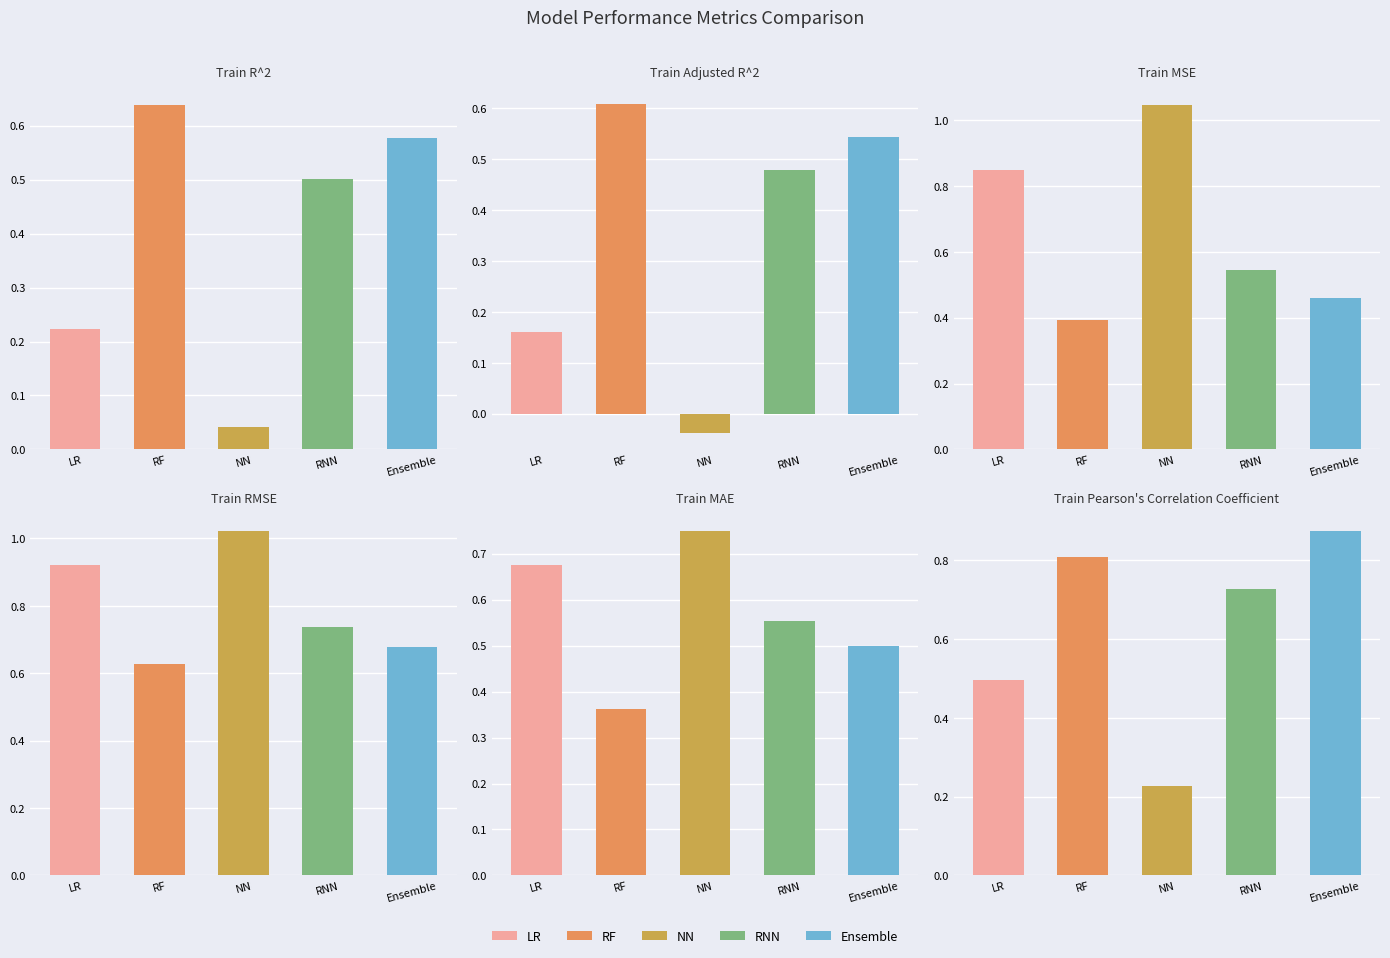

How many groups of bars are there?

5